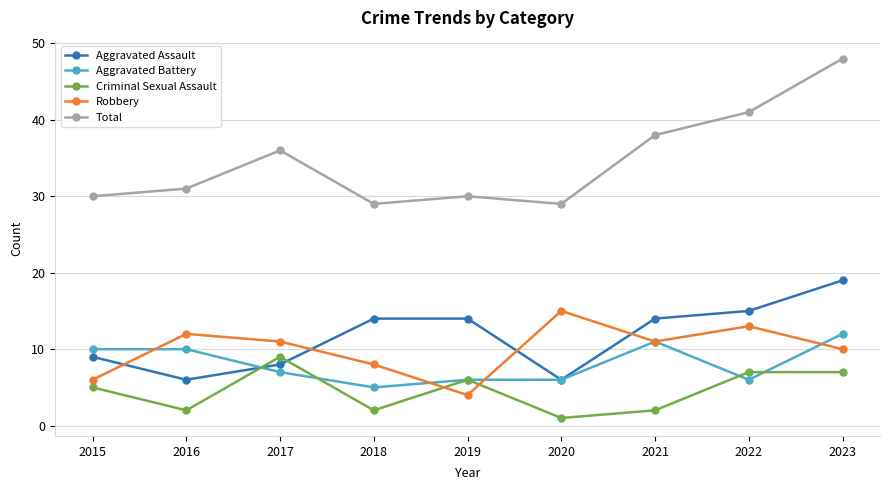

How many lines are shown in the chart?

5